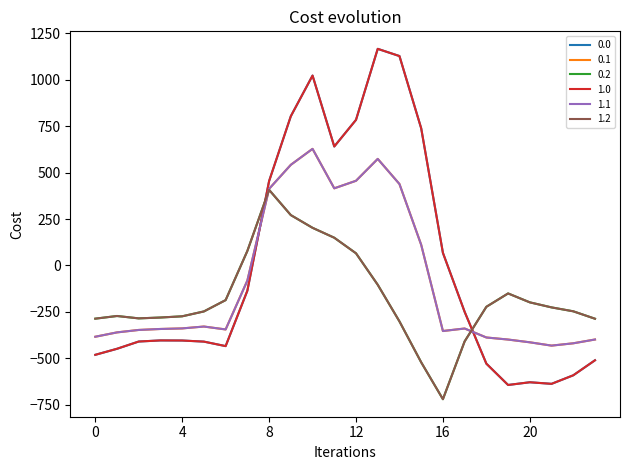

Is this an area chart (filled region under the line)?

No